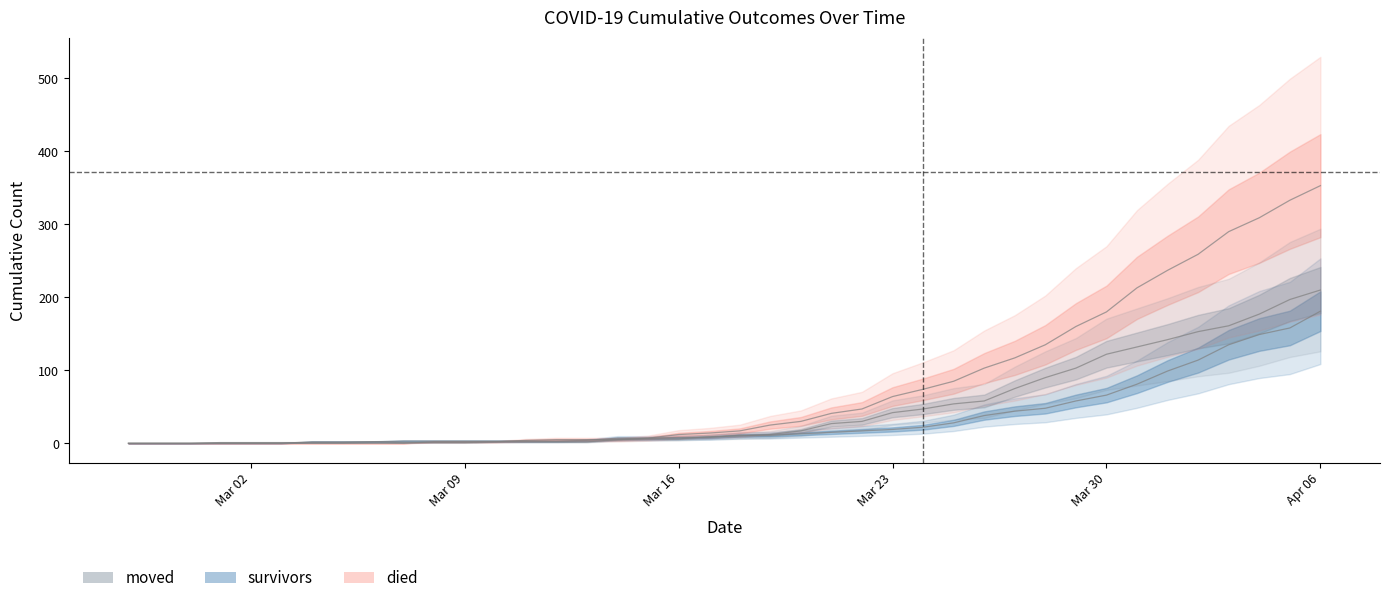

What is the spread (max minus min) of values at 2020-03-04?

2